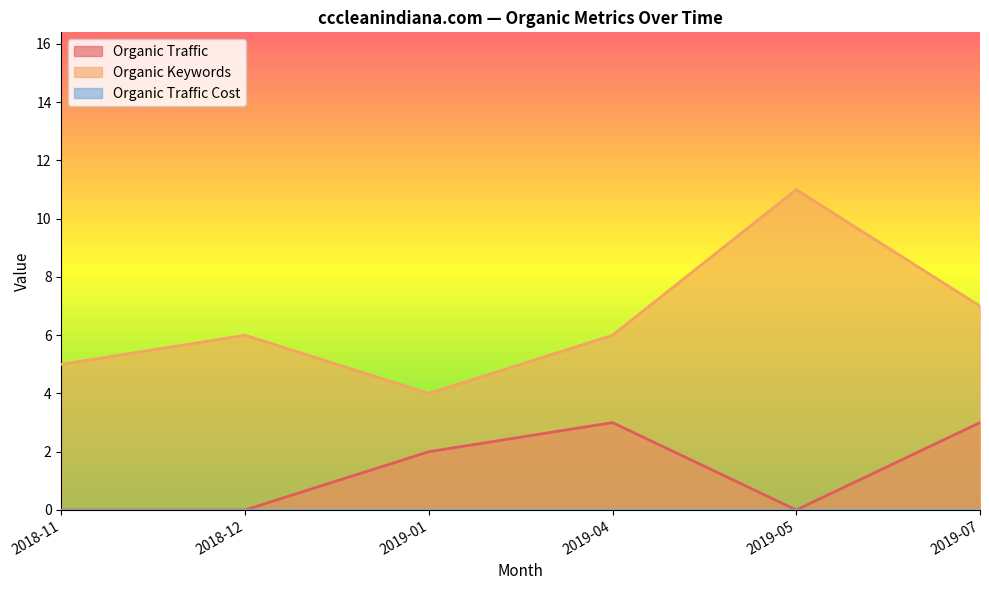

What is the label of the 3rd point from the right?

2019-04